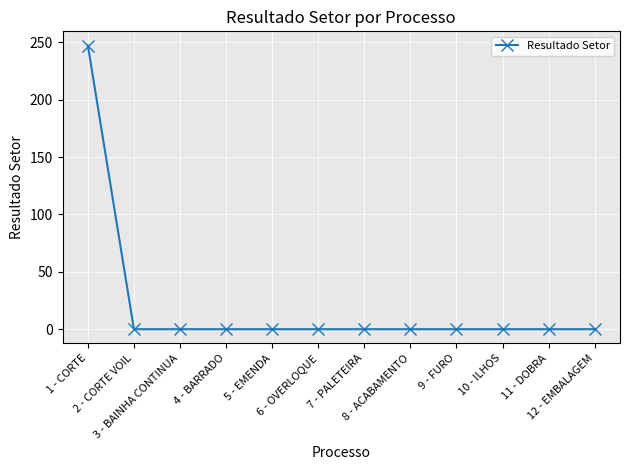

What position from the left is 10 - ILHOS?

10